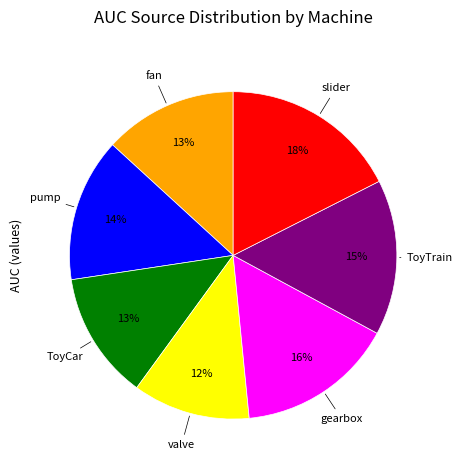

To the nearest percent, what is the difference between the largest and smallest slice percentages?

6%